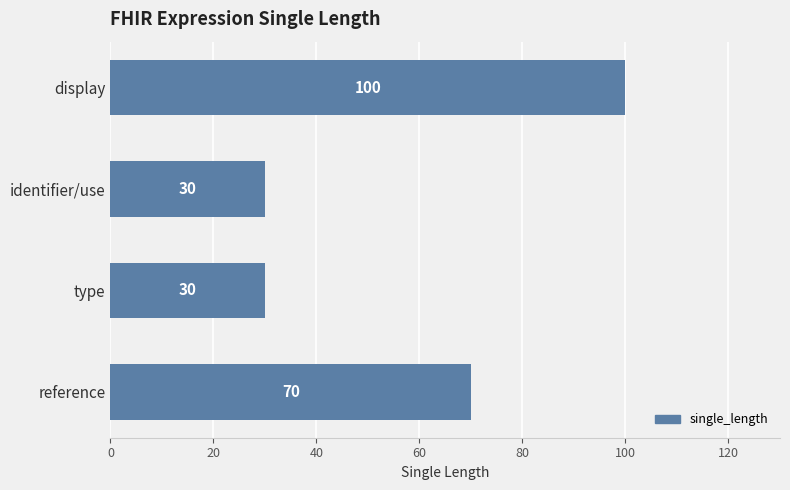

What is the ratio of the value at reference to the value at identifier/use?

2.3